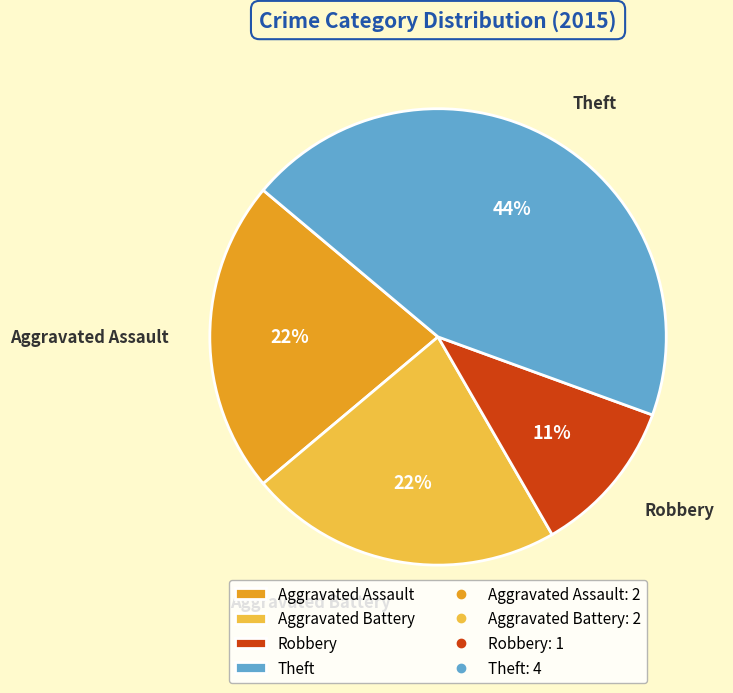

Is there any slice that represents more than half of the pie?

No